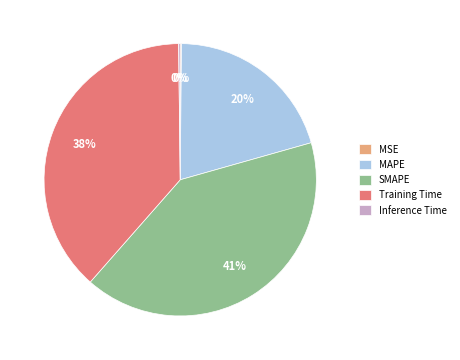

Does any single category account for the majority?

No